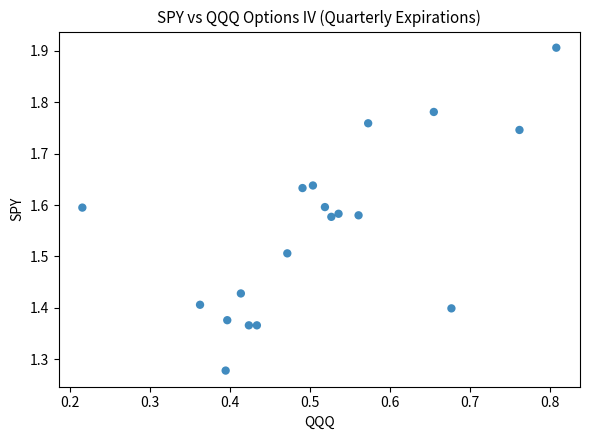

What is the range of Y values (max minus min)?

0.6